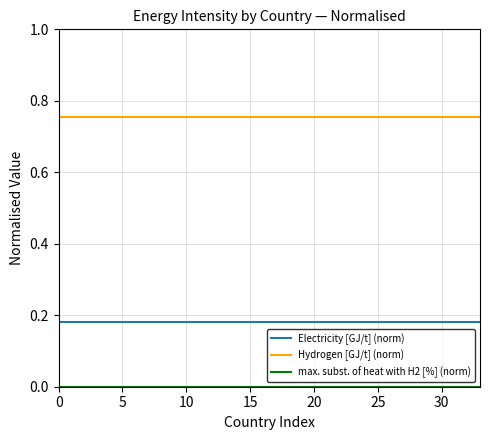

Which series has the largest total across all categories?

Hydrogen [GJ/t] (norm)